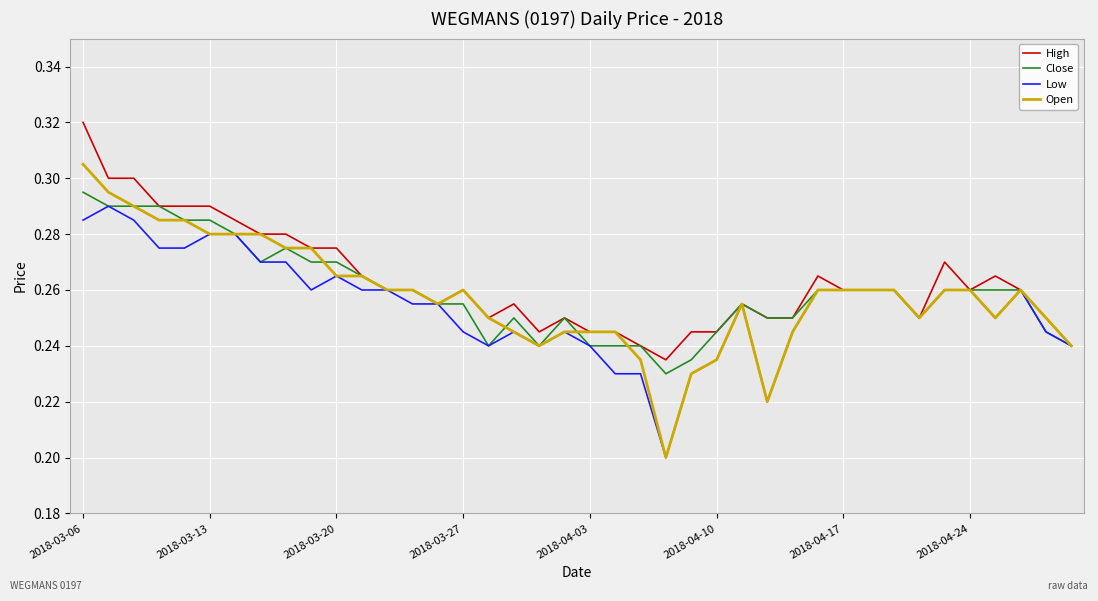

Which series has the largest range (max minus min)?

Open